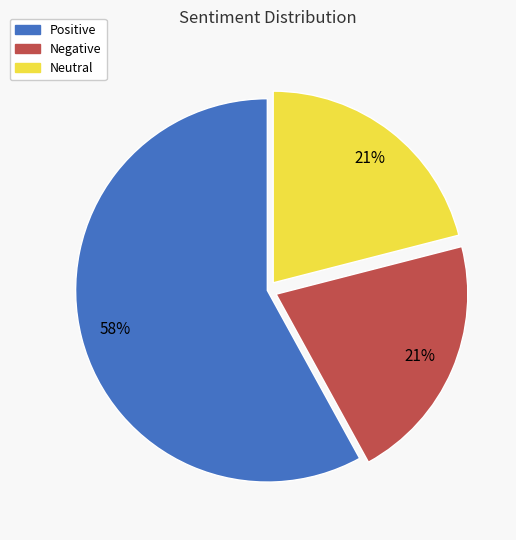

True or false: Neutral accounts for 21% of the total.

True